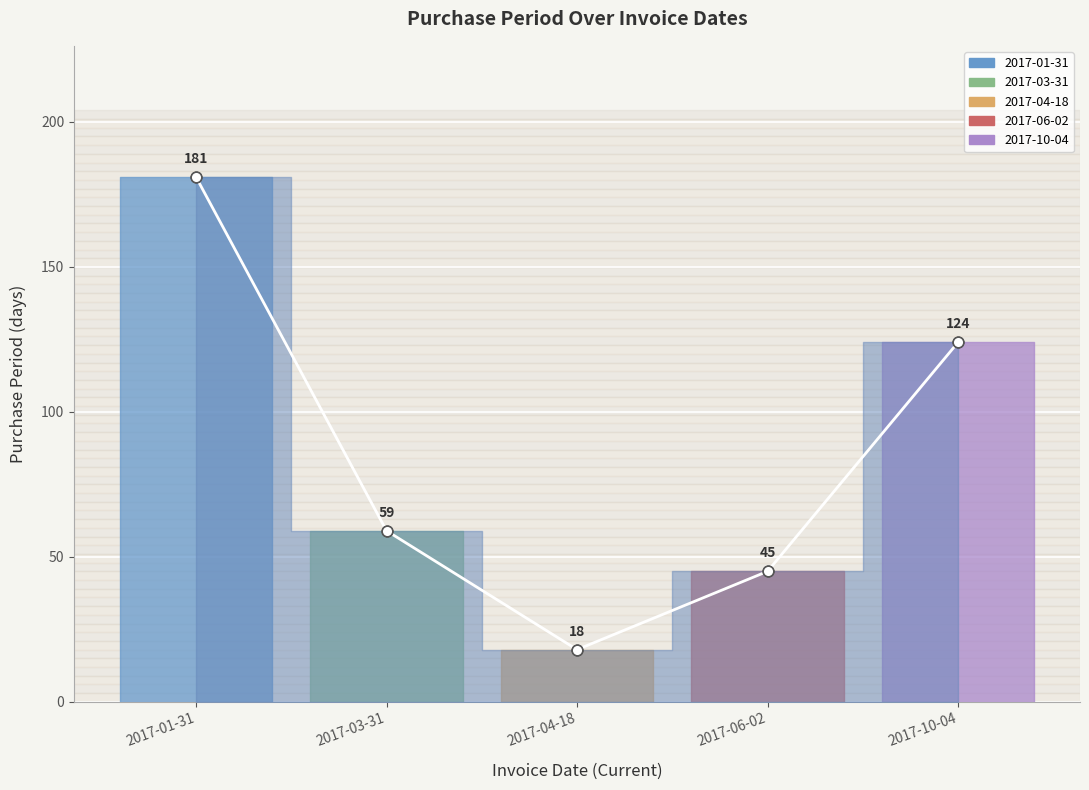

Which has a higher value, 2017-10-04 or 2017-01-31?

2017-01-31